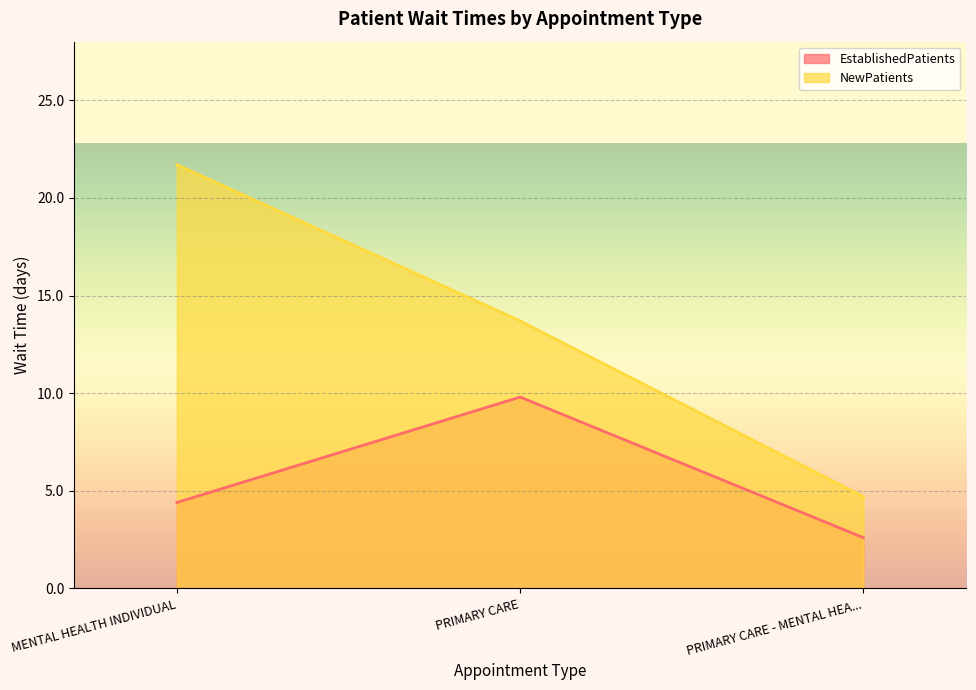

Which series has the largest range (max minus min)?

NewPatients